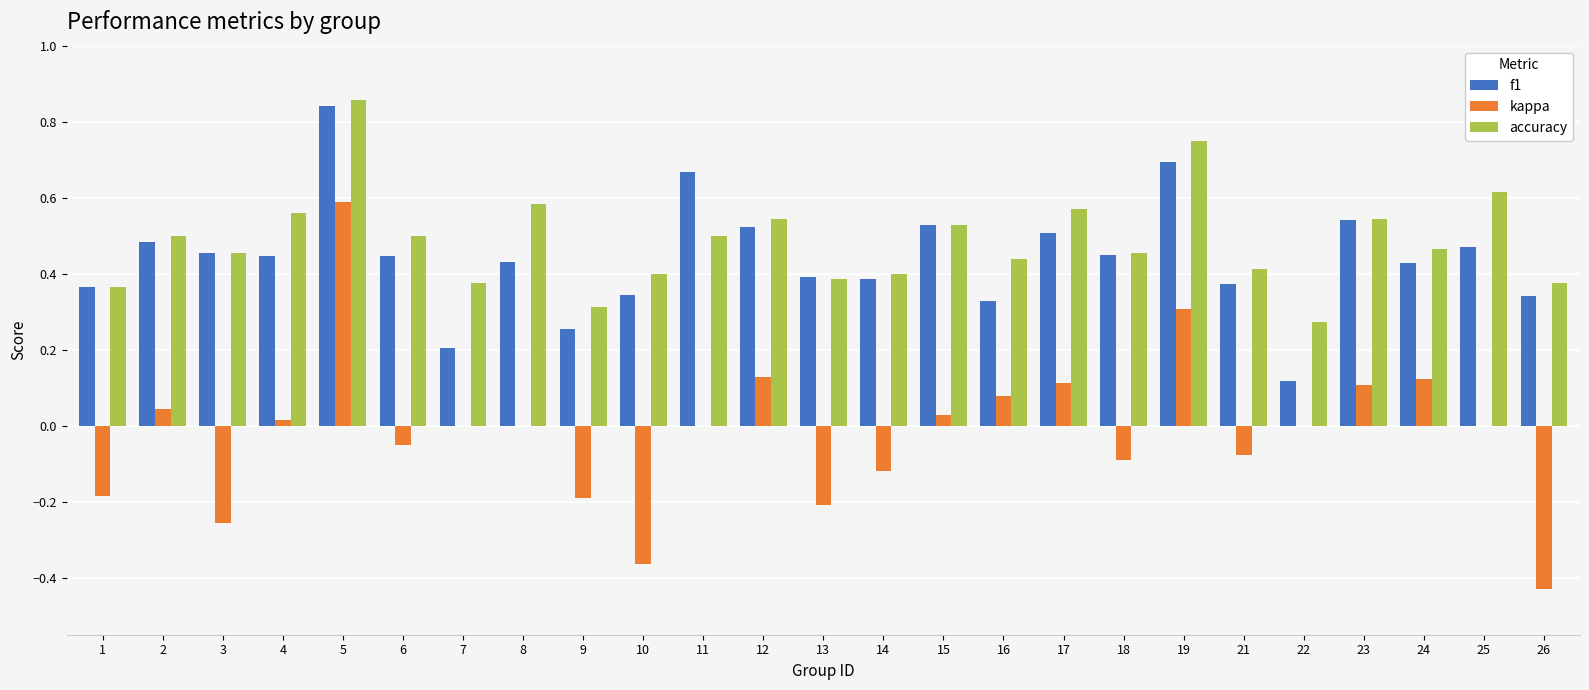

How many groups of bars are there?

25